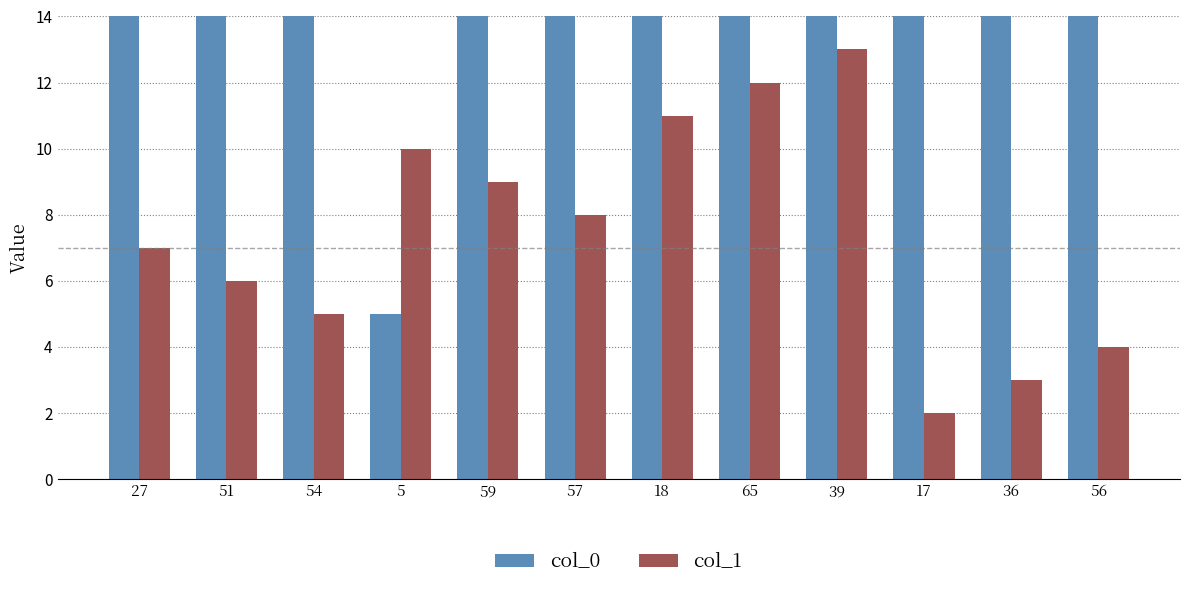

At which label does col_0 reach its peak?

65